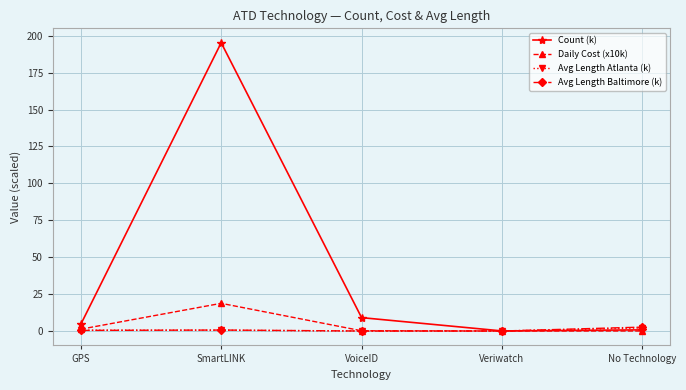

True or false: Avg Length Baltimore (k) and Count (k) intersect in this chart.

True